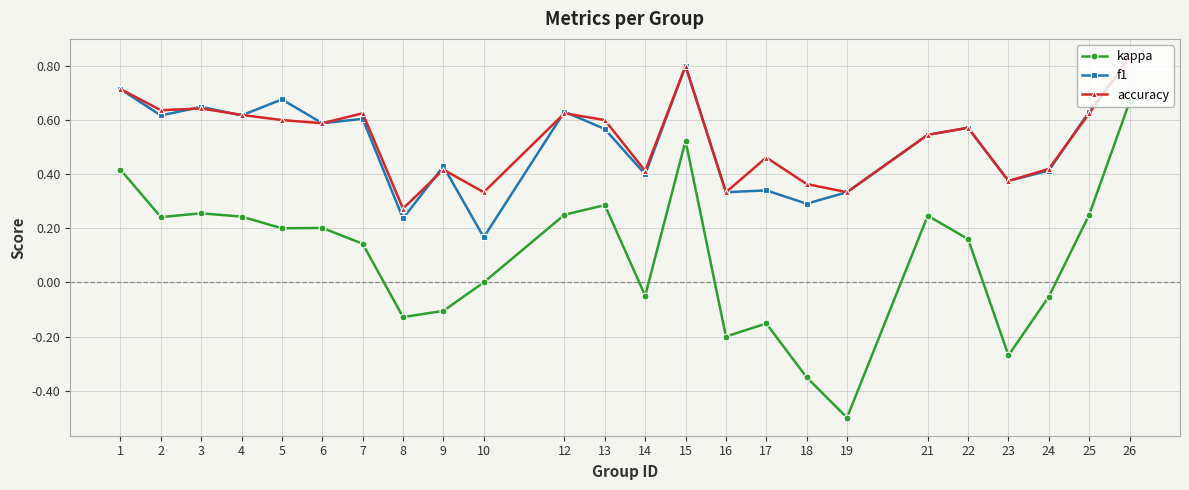

True or false: kappa and accuracy intersect in this chart.

False